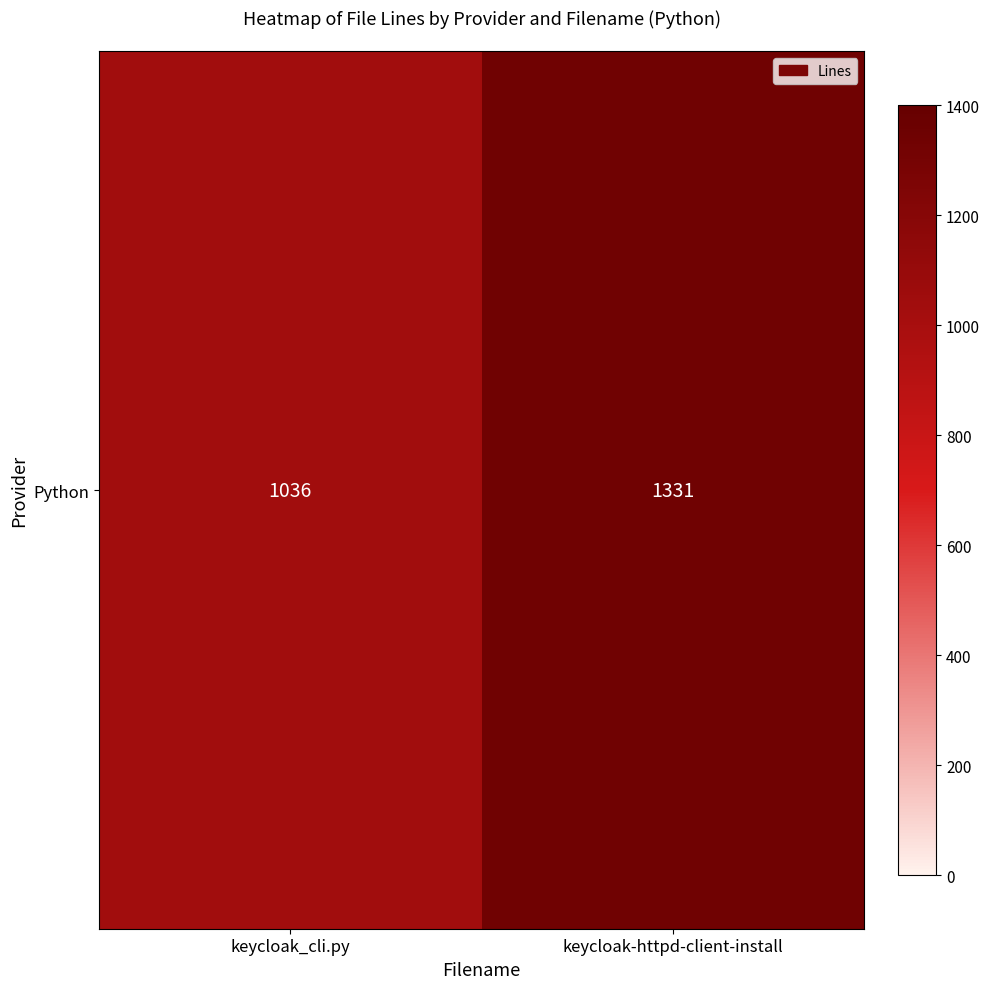

Reading left to right, list all the values displayed in this chart.

1036	1331